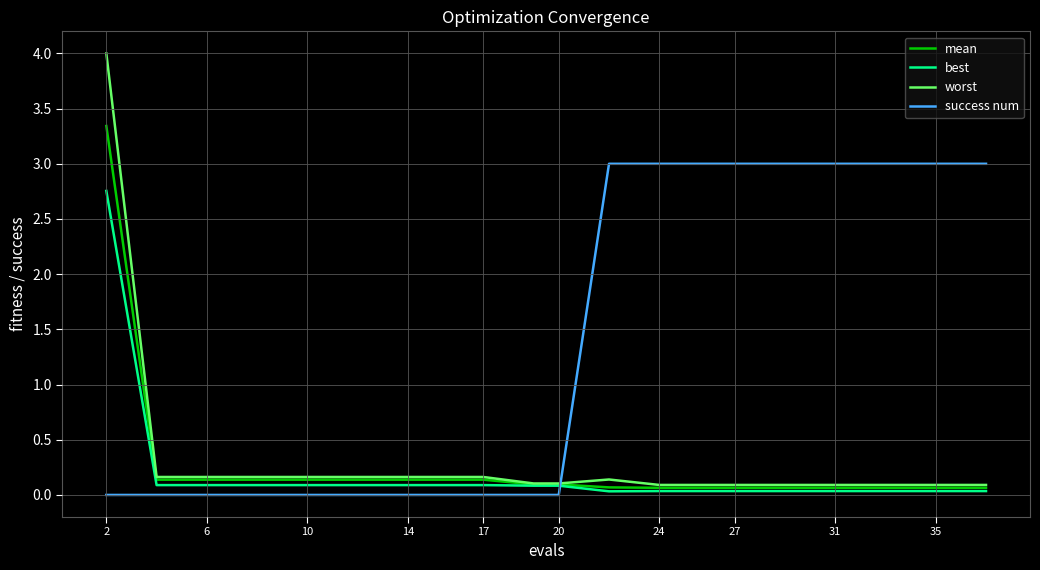

Does the chart have visible grid lines?

Yes